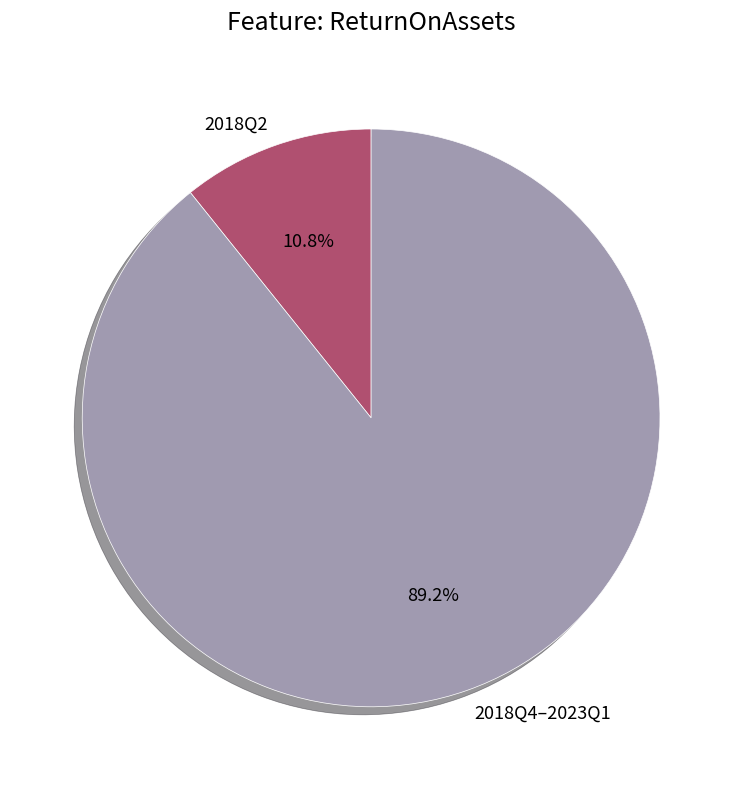

Is 2018Q4–2023Q1 the majority of the pie?

Yes